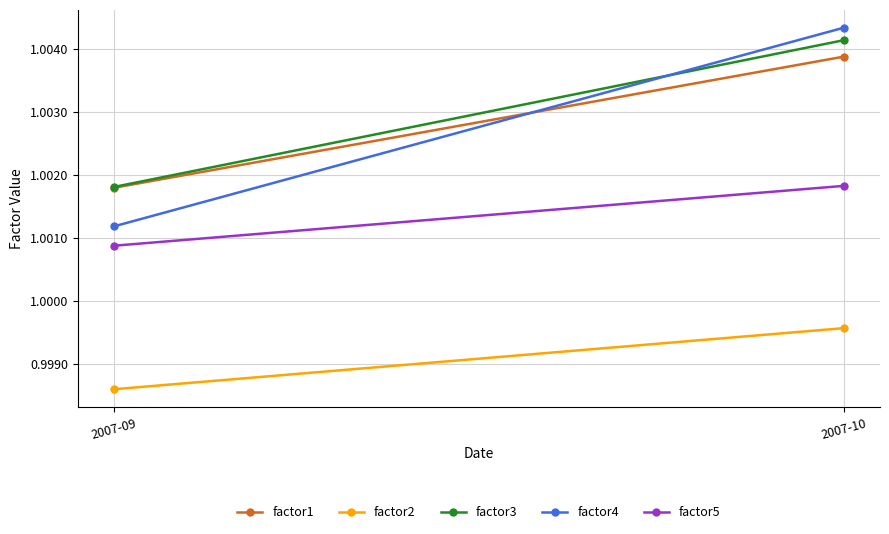

Where is factor5 nearest to the value 1?

2007-09